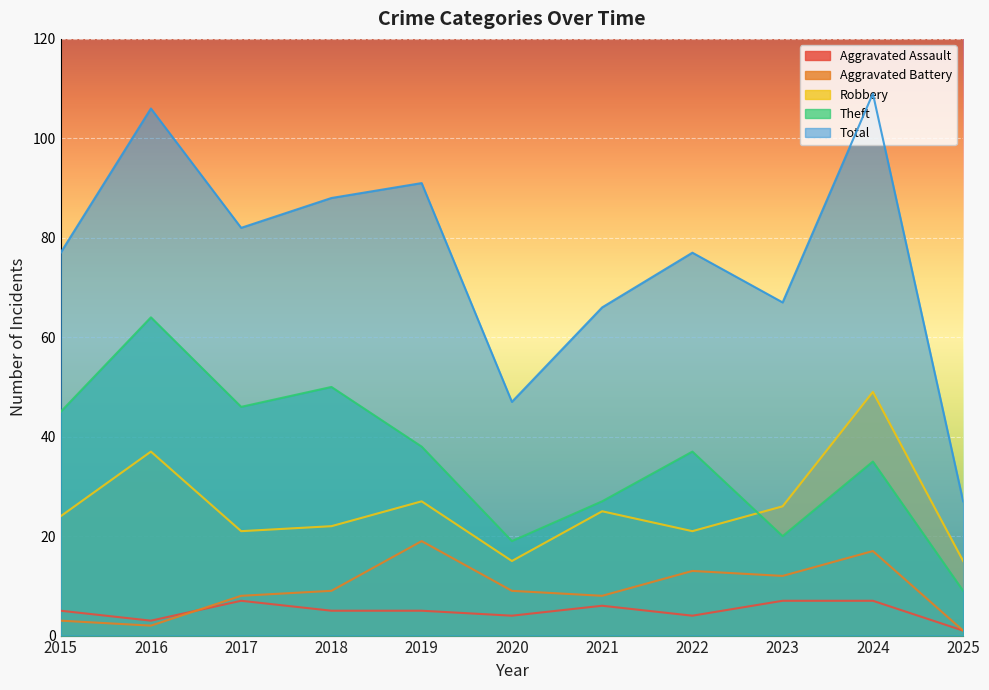

Reading left to right, extract all data points from this chart.

Aggravated Assault: 5	3	7	5	5	4	6	4	7	7	1
Aggravated Battery: 3	2	8	9	19	9	8	13	12	17	1
Robbery: 24	37	21	22	27	15	25	21	26	49	15
Theft: 45	64	46	50	38	19	27	37	20	35	9
Total: 77	106	82	88	91	47	66	77	67	109	27